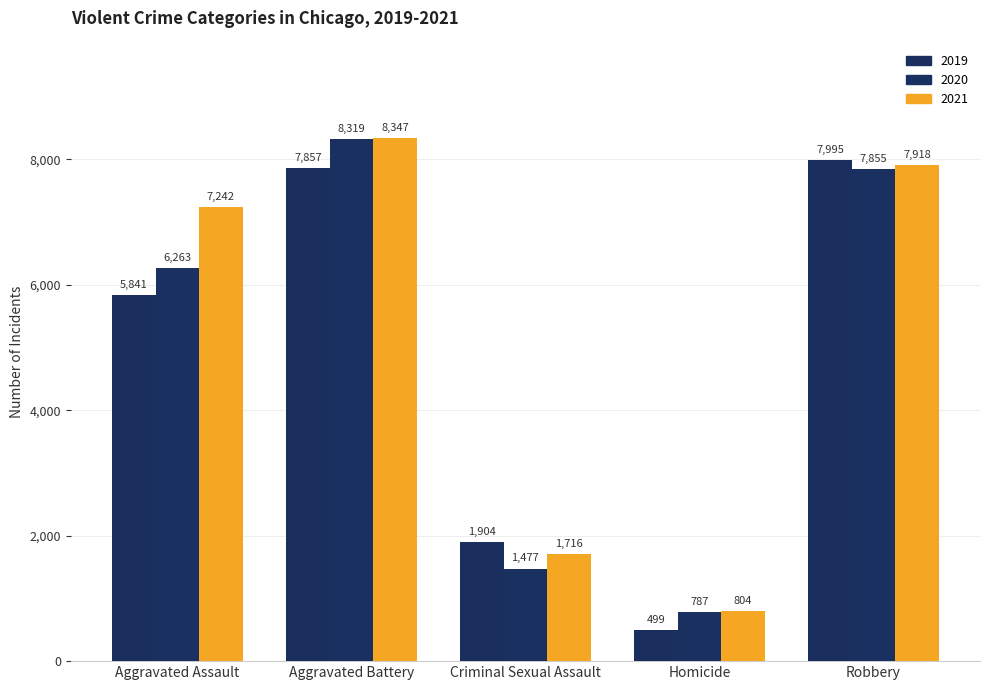

Does the chart contain stacked bars?

No